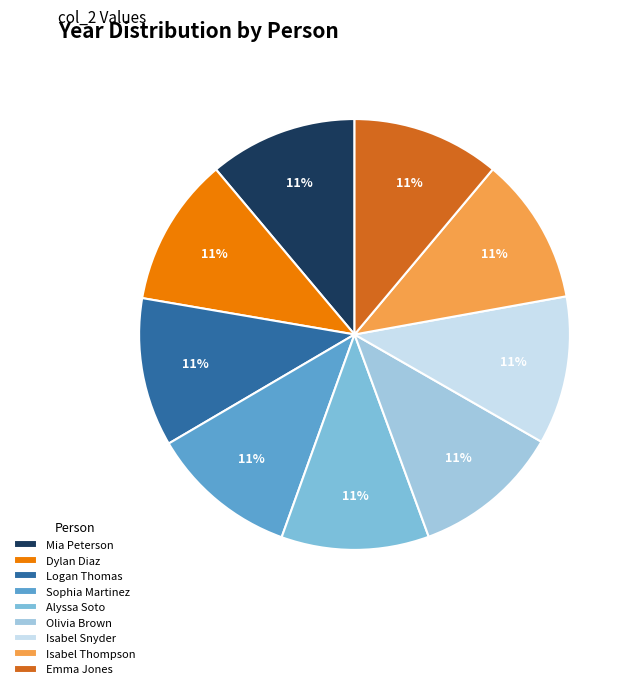

What portion of the pie excludes Olivia Brown?

88.9%